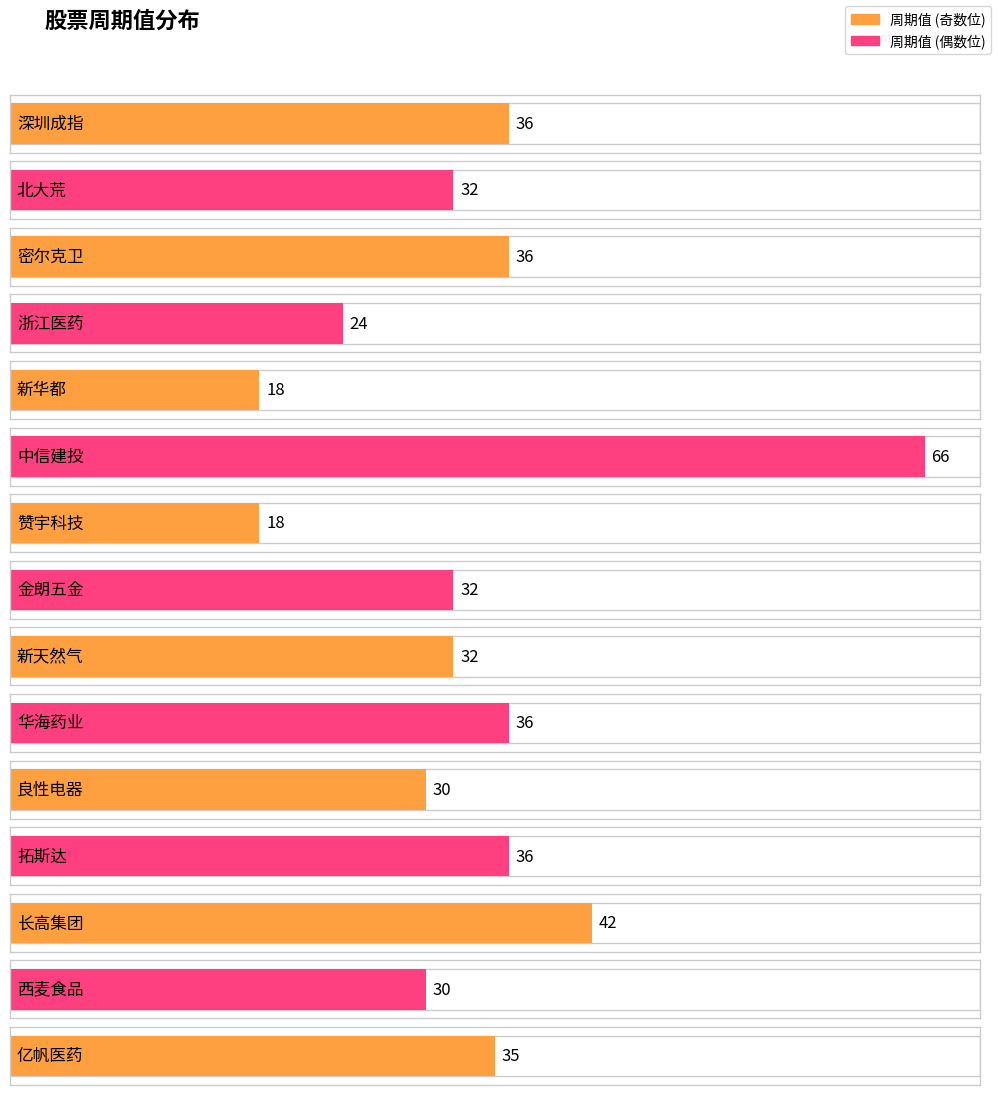

At which label is the value closest to 42?

长高集团